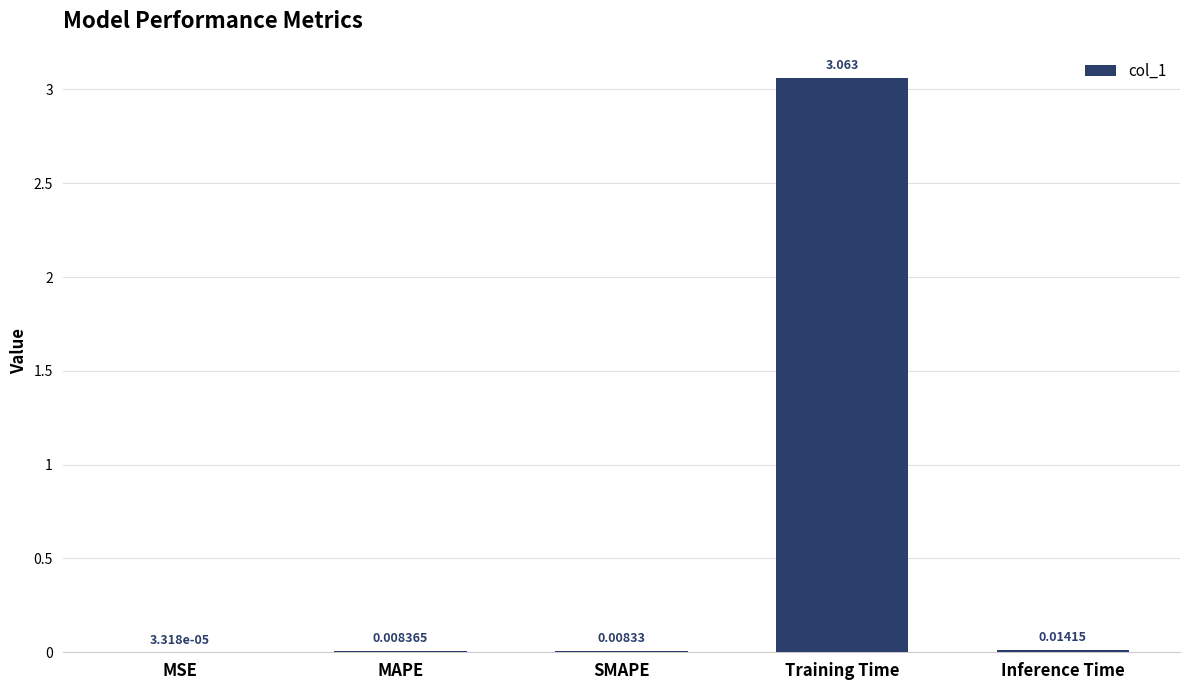

Which has a higher value, MAPE or MSE?

MAPE